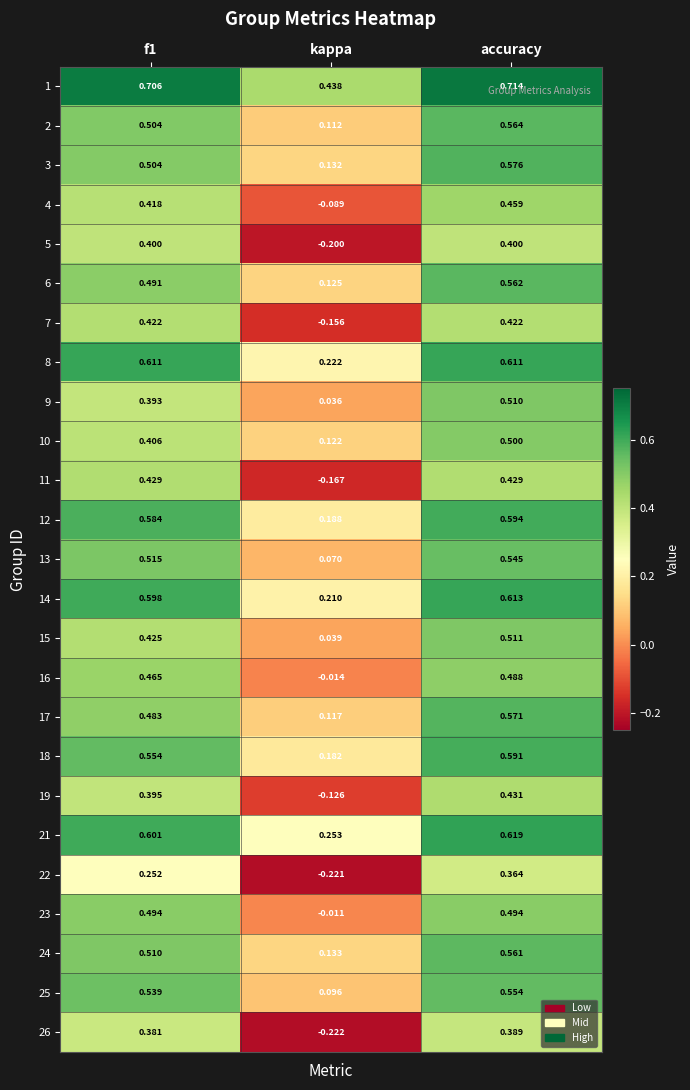

What is the smallest value displayed?

-0.2